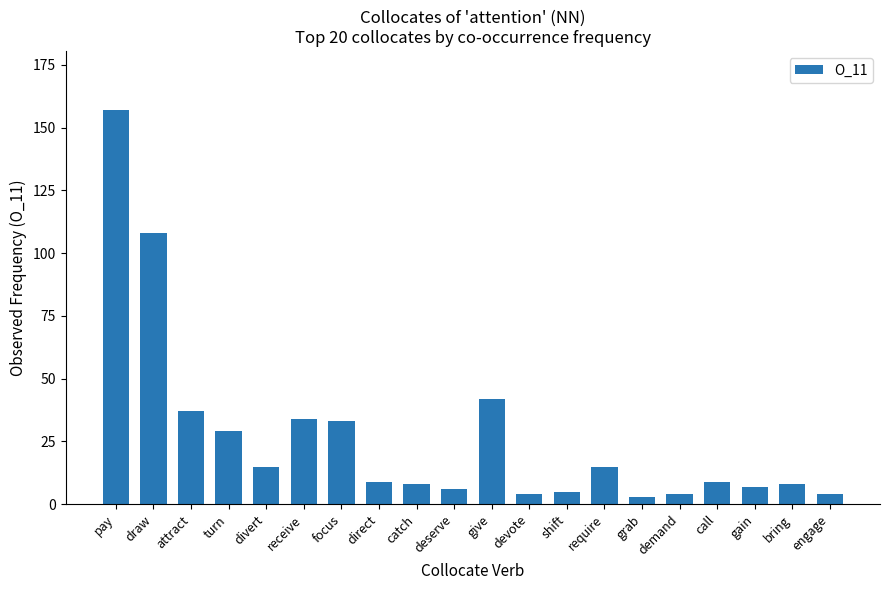

What is the approximate value at focus, to the nearest 5?

35